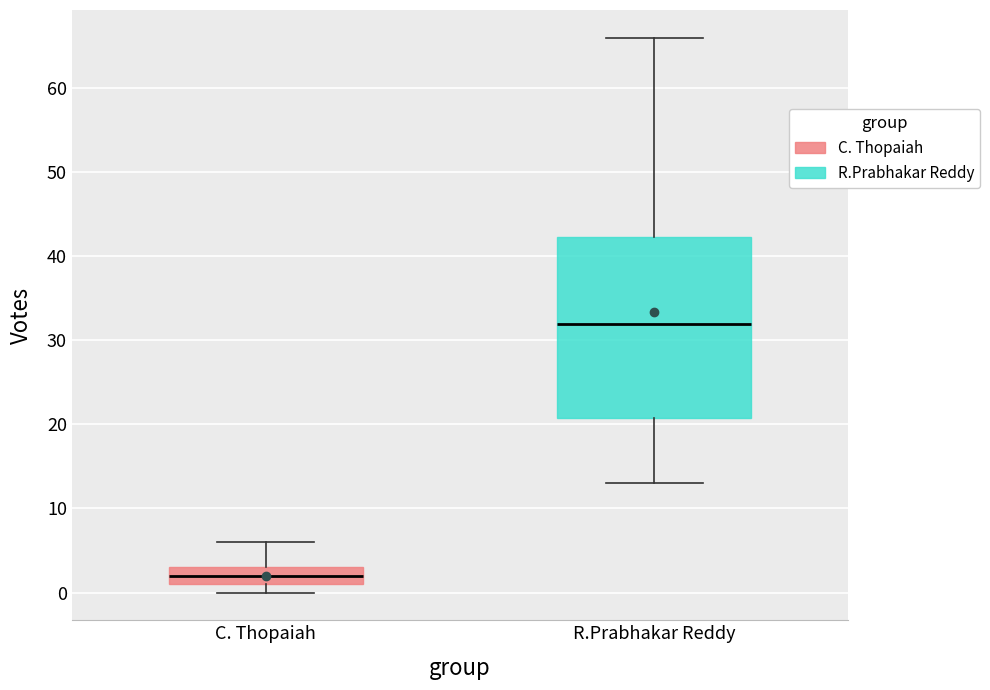

Where is the lower edge of the box for R.Prabhakar Reddy on the y-axis? The values are not printed on the chart, so give them approximately, as read against the axis.

21